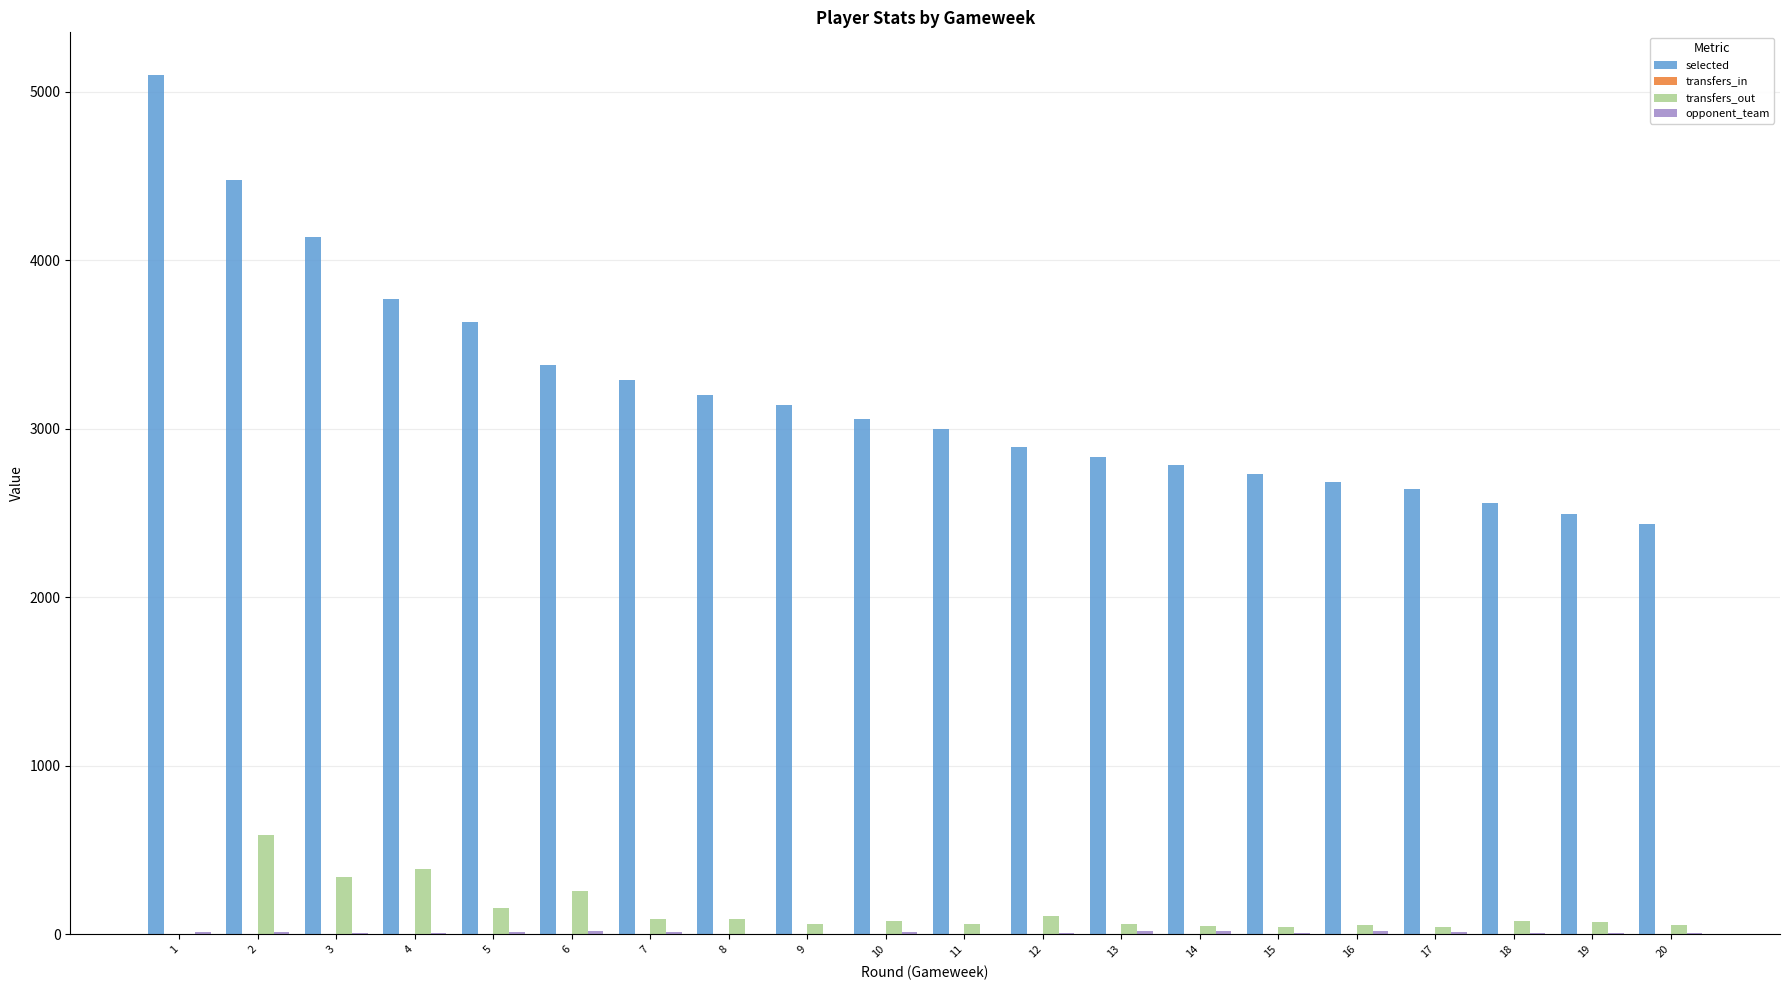

Which series has the largest range (max minus min)?

selected